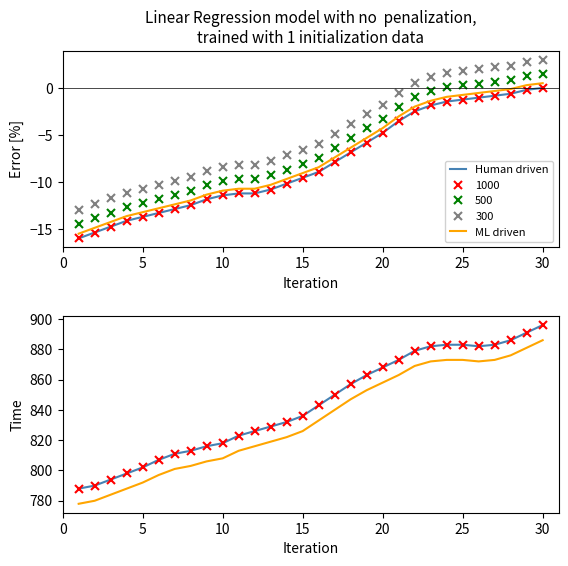

True or false: ML driven has a value of 215 at 0.

False